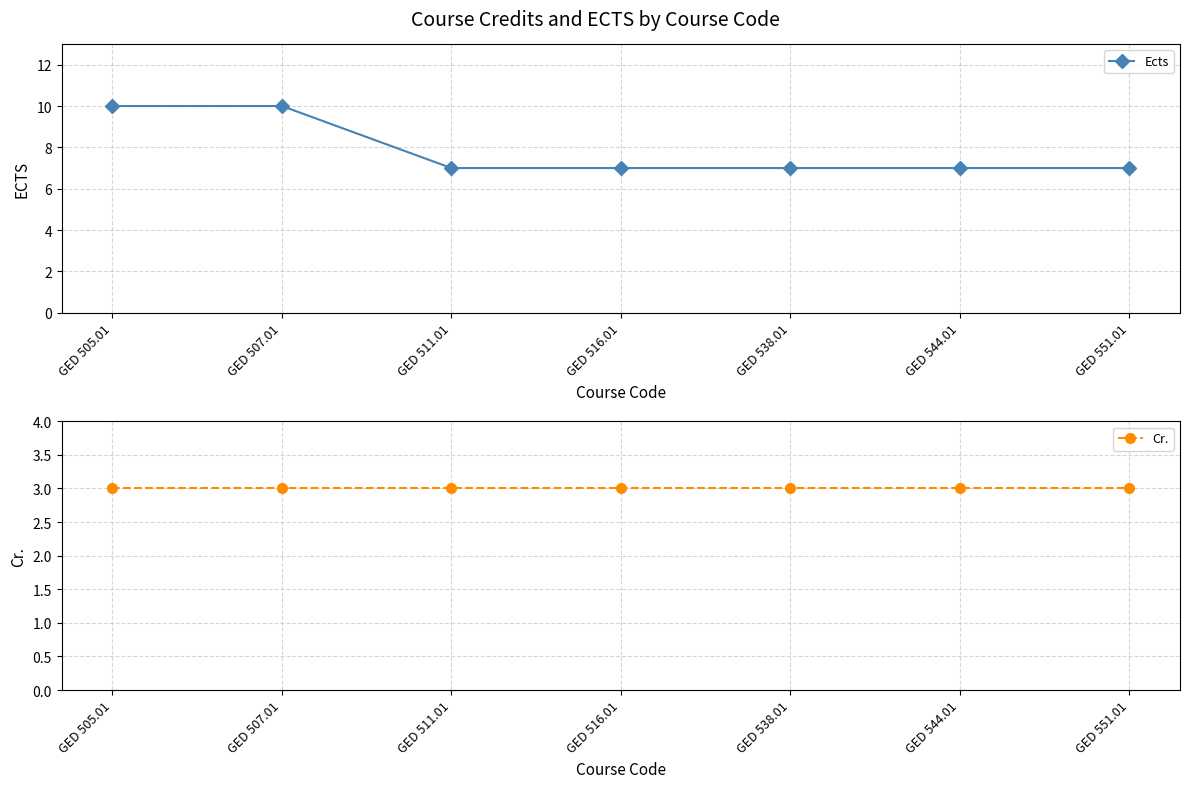

What position from the right is GED 507.01?

6